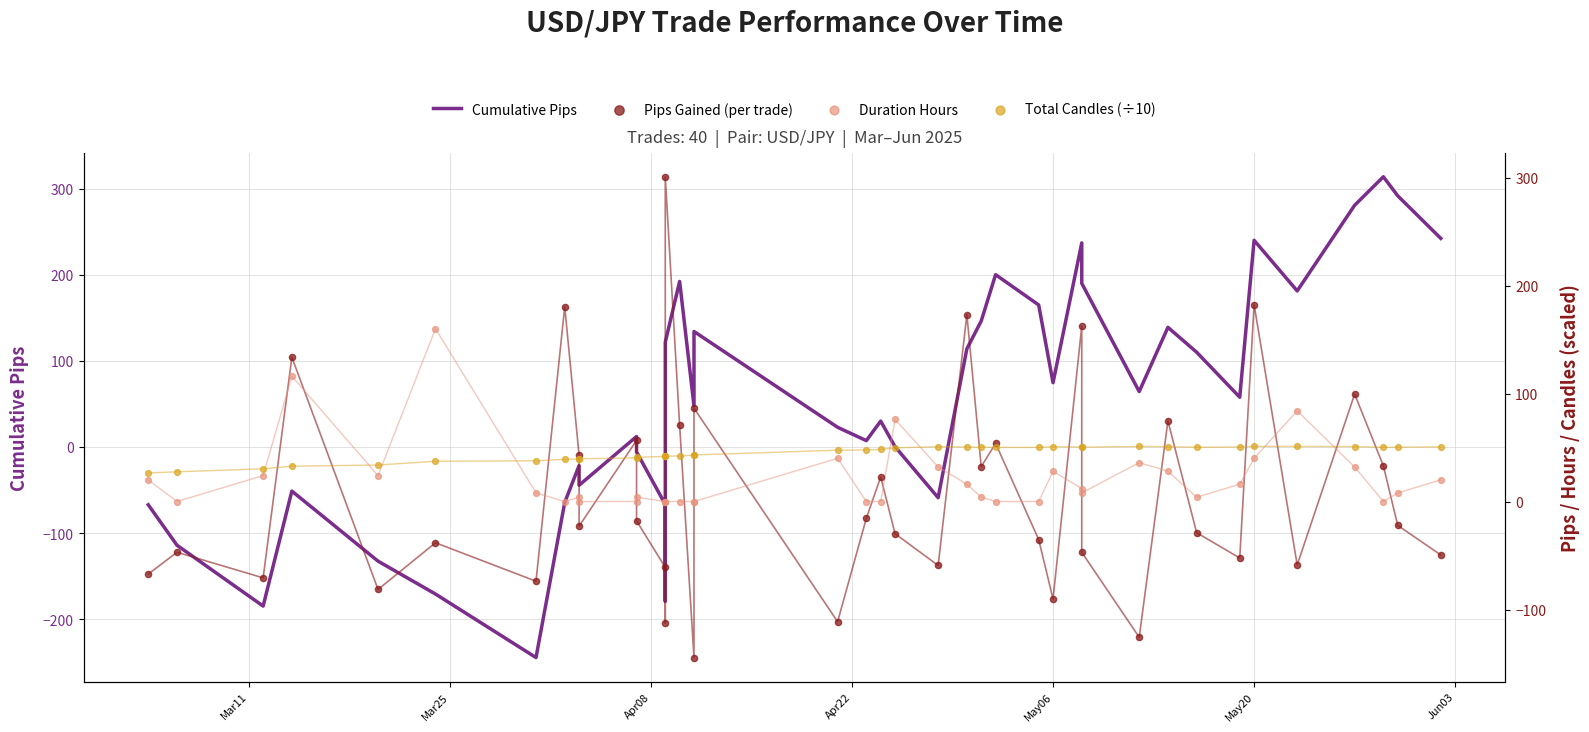

Which series has the widest spread of Y values?

Cumulative Pips